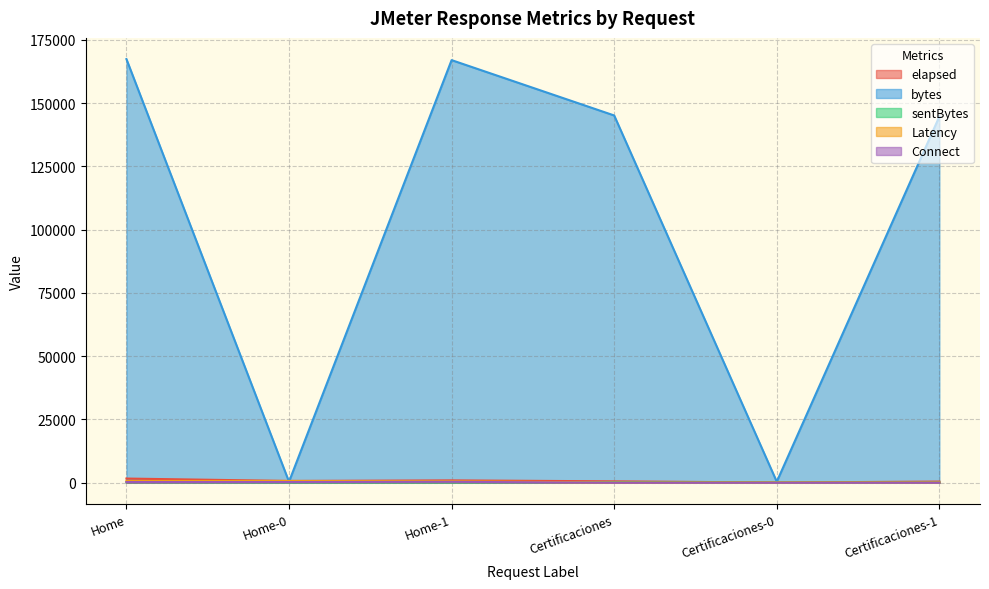

How many interior local peaks does the Connect series have?

1